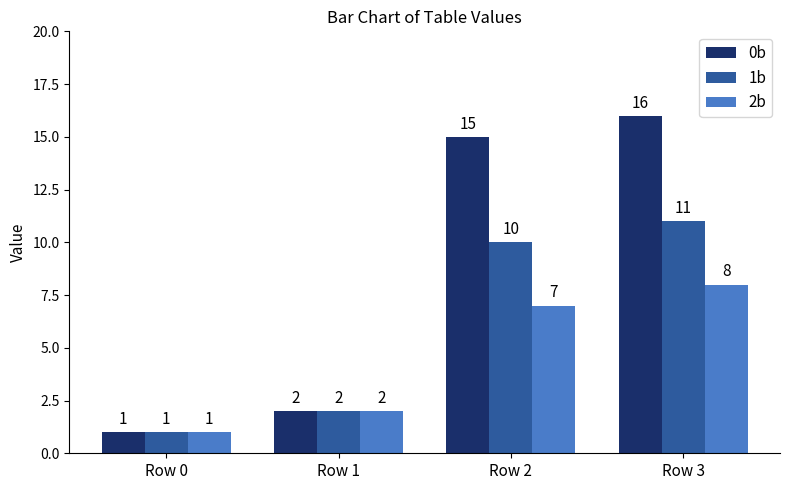

What is the smallest value displayed?

1